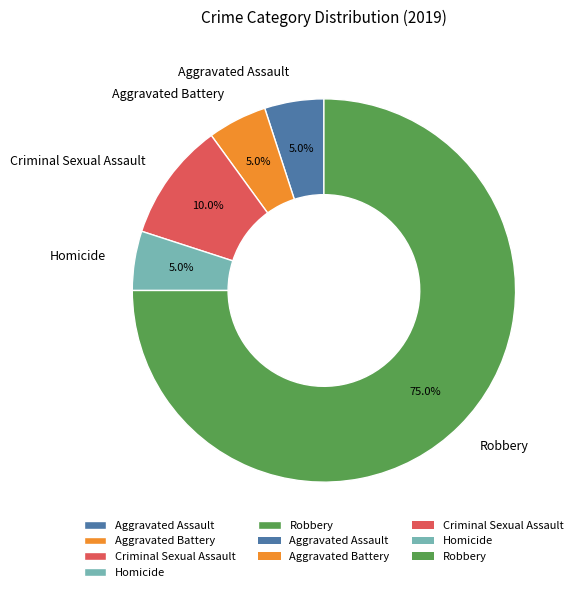

Which slice represents more than half of the pie?

Robbery